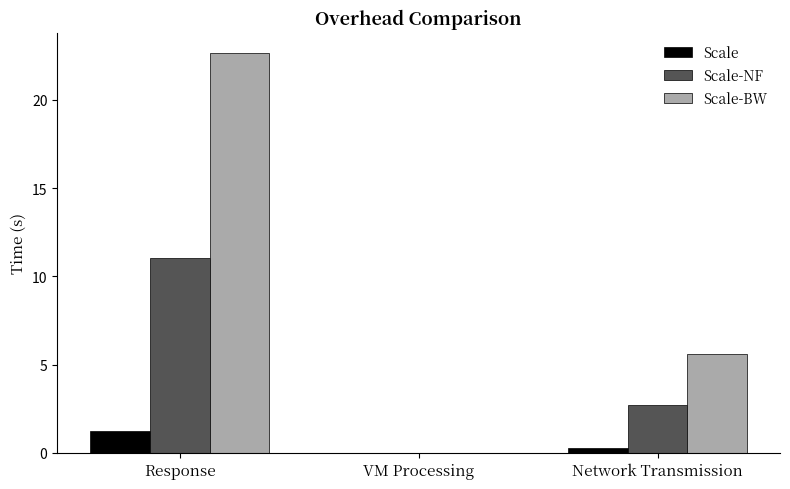

At which category is the sum across all series the highest?

Response